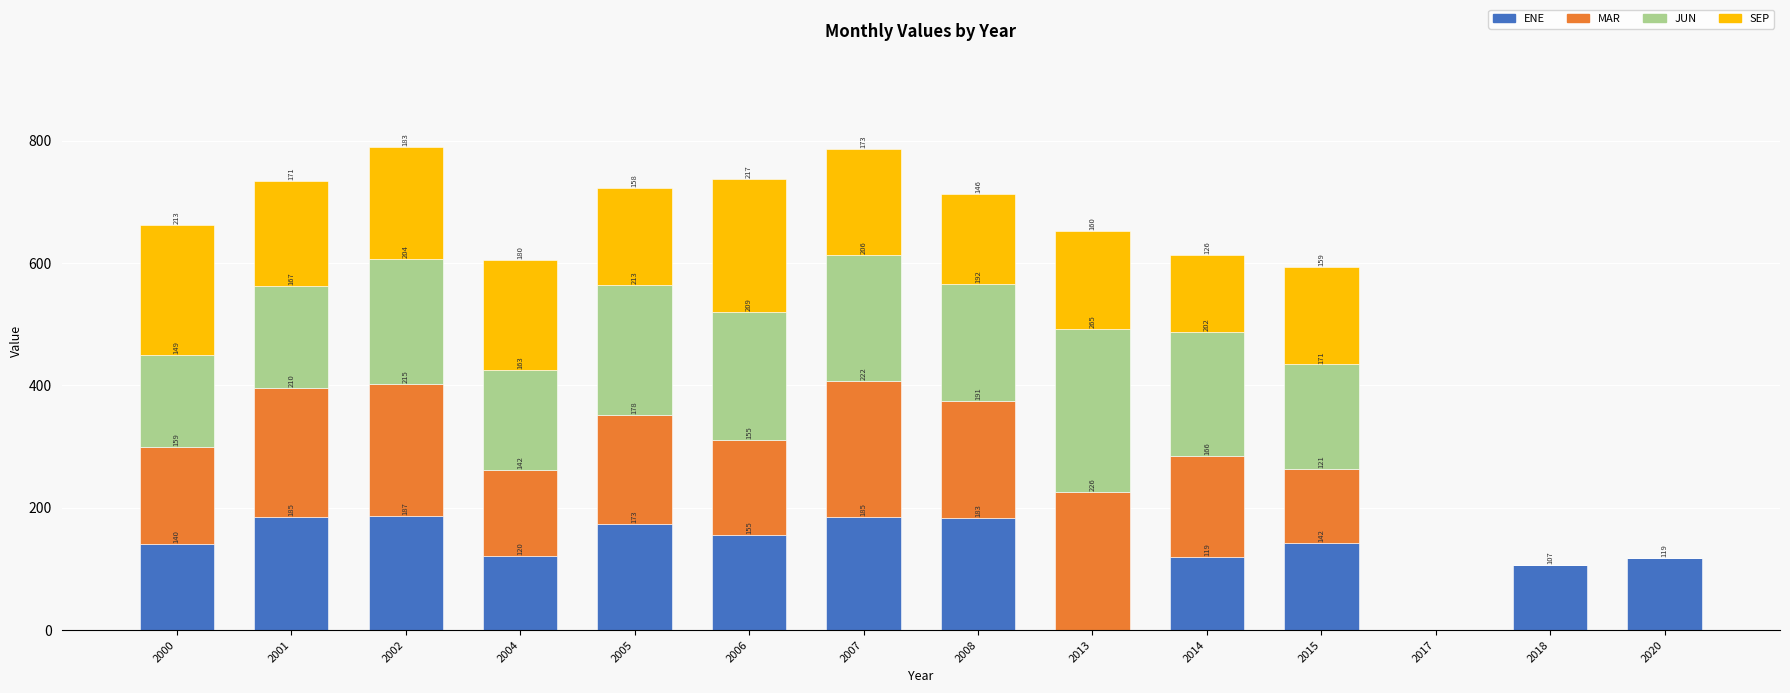

At which label does ENE reach its peak?

2002